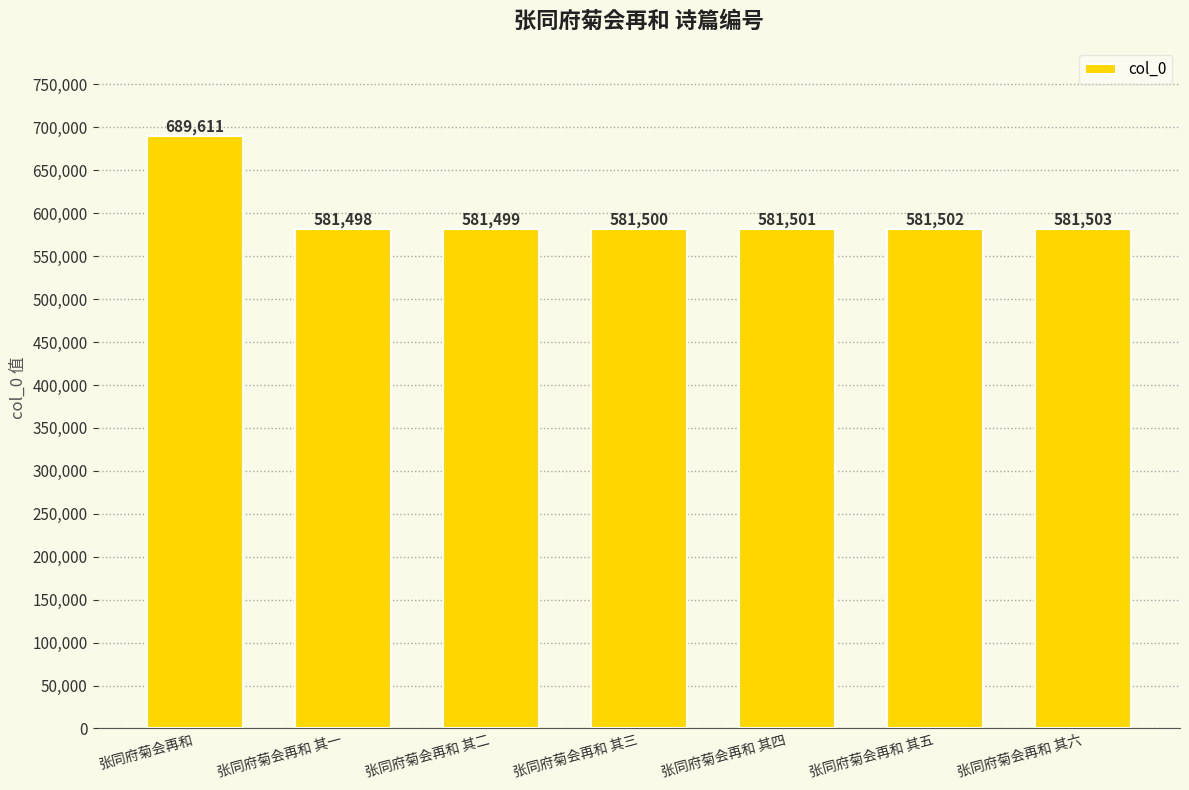

Reading right to left, list all the values displayed in this chart.

581503	581502	581501	581500	581499	581498	689611